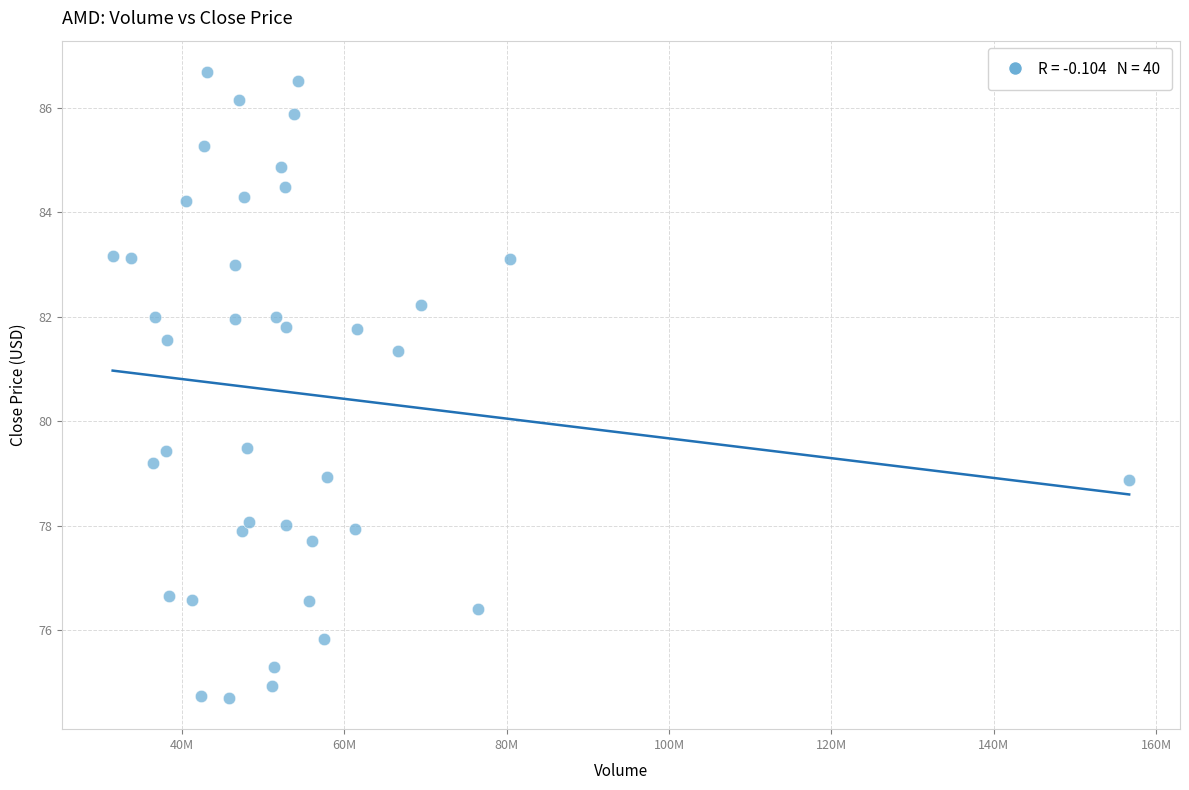

What is the range of X values (max minus min)?

125195200.0